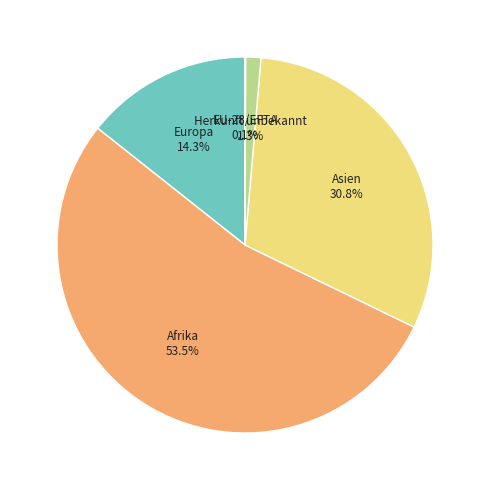

Does any single category account for the majority?

Yes